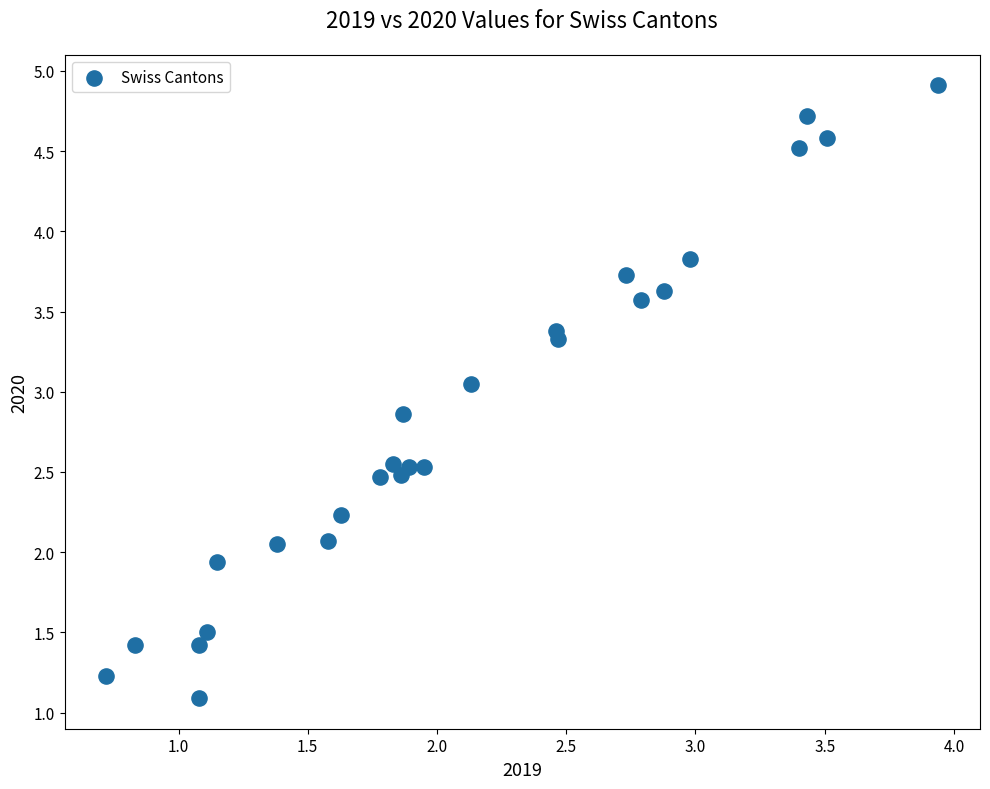

What is the range of Y values (max minus min)?

3.8